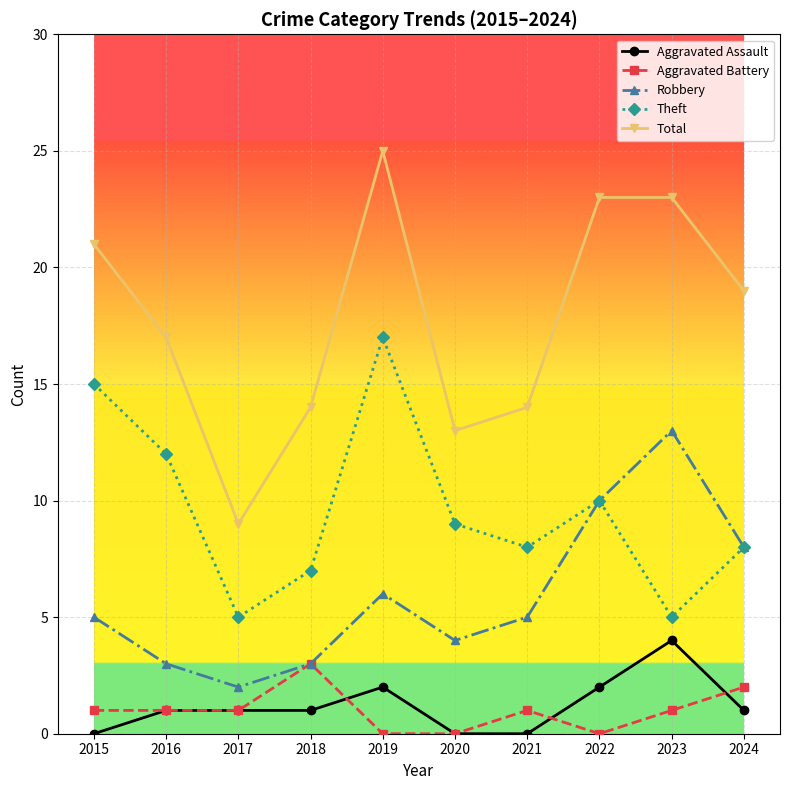

What is the greatest value displayed?

25